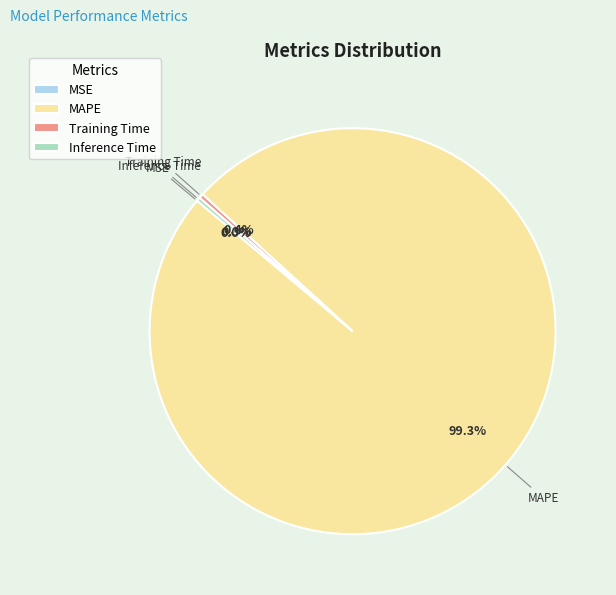

Which category has the biggest portion of the pie?

MAPE